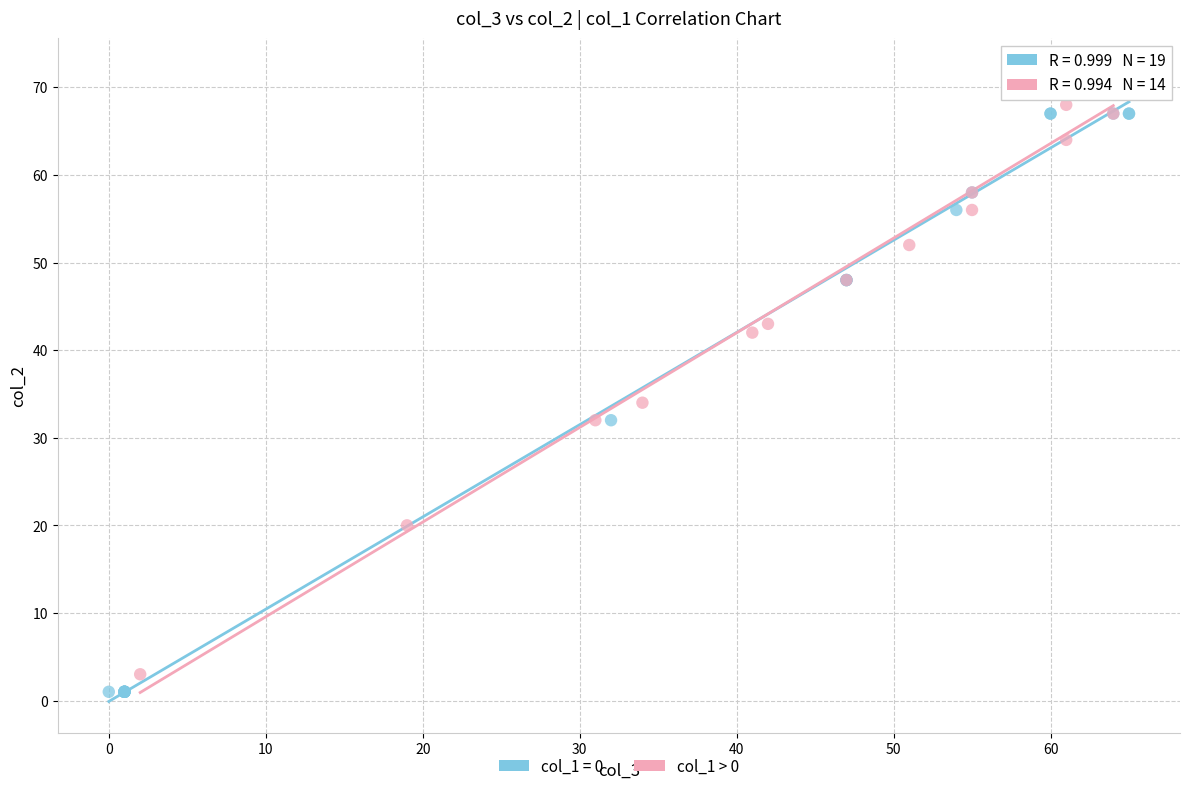

Which series reaches the maximum Y coordinate?

col_1 > 0